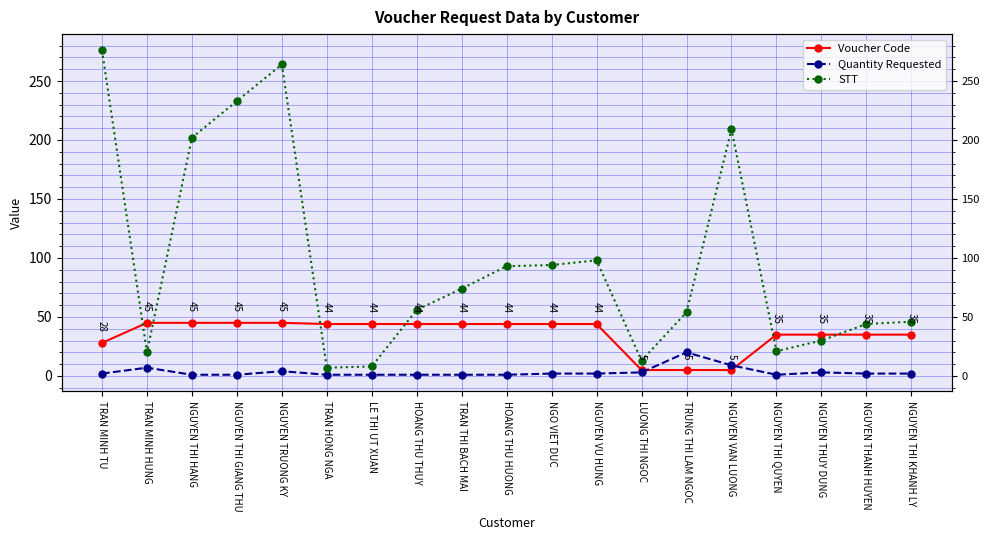

Is it true that Voucher Code equals 3 at TRUNG THI LAM NGOC?

False